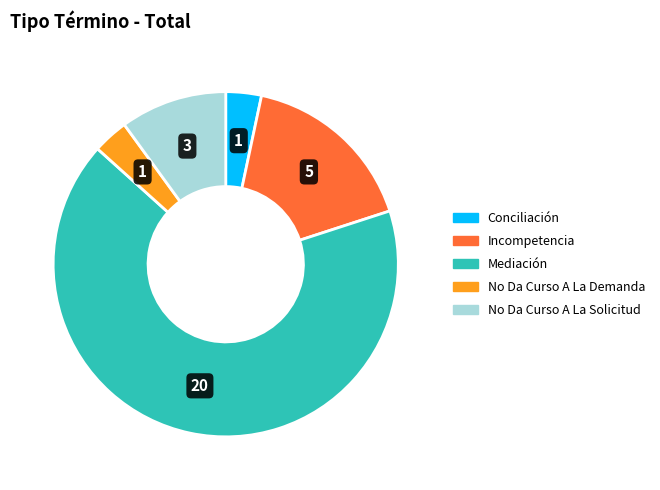

What is the ratio of the value at No Da Curso A La Demanda to the value at No Da Curso A La Solicitud?

0.3